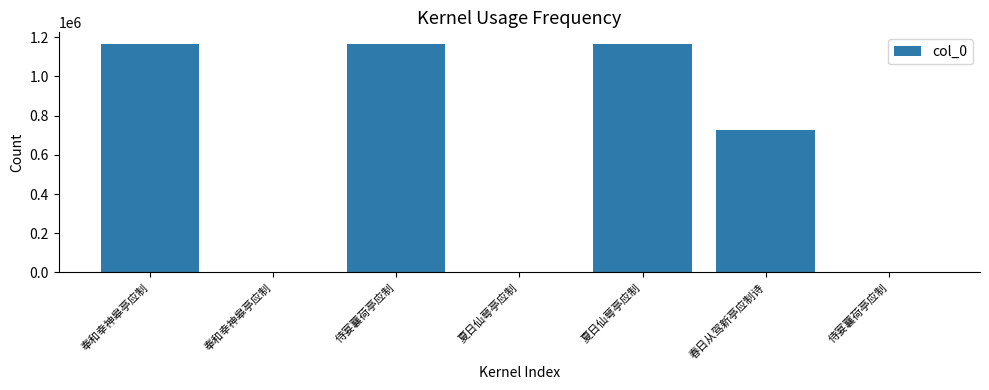

How many categories are shown in the chart?

7